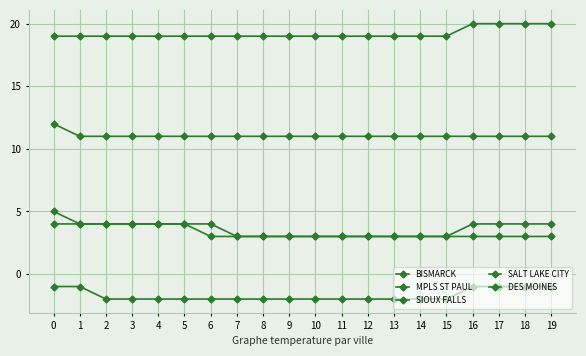

True or false: MPLS ST PAUL and BISMARCK intersect in this chart.

False